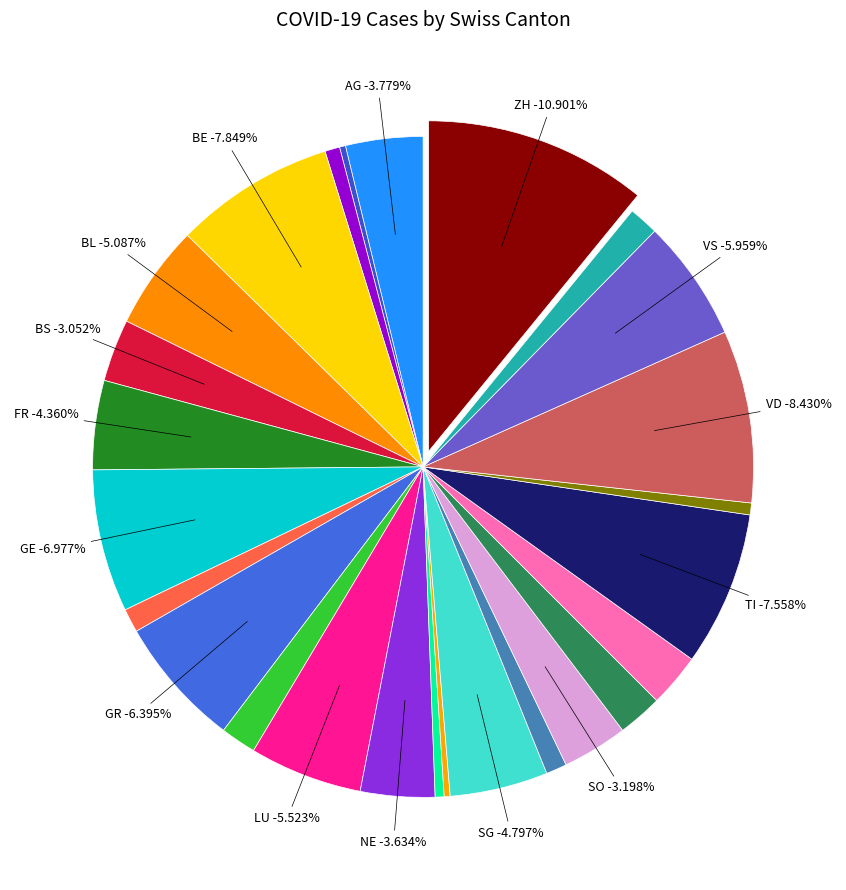

What portion of the pie excludes GL?

96.8%